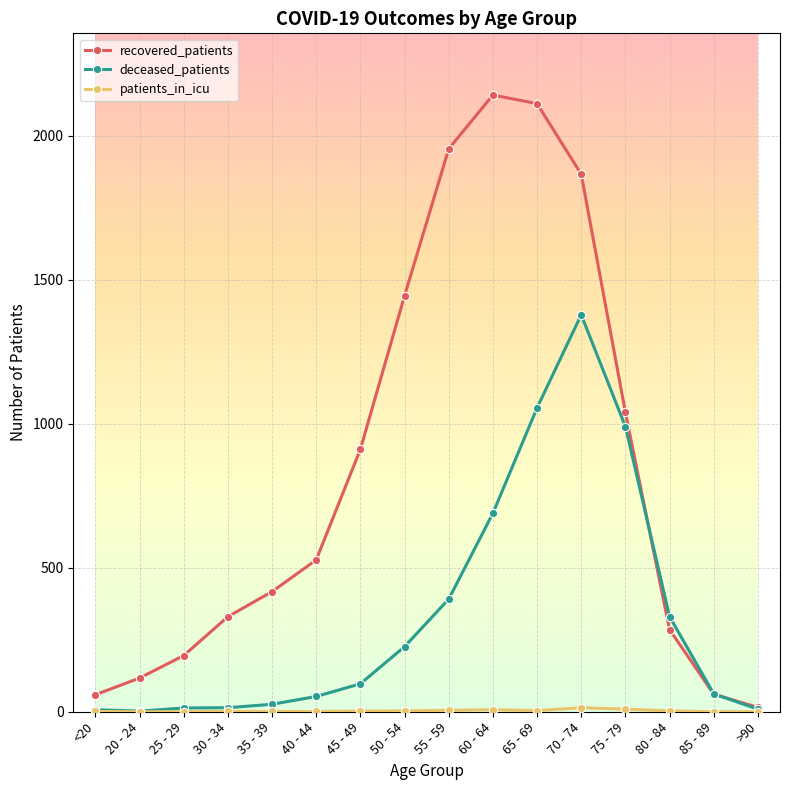

What is the label of the 15th point from the right?

20 - 24